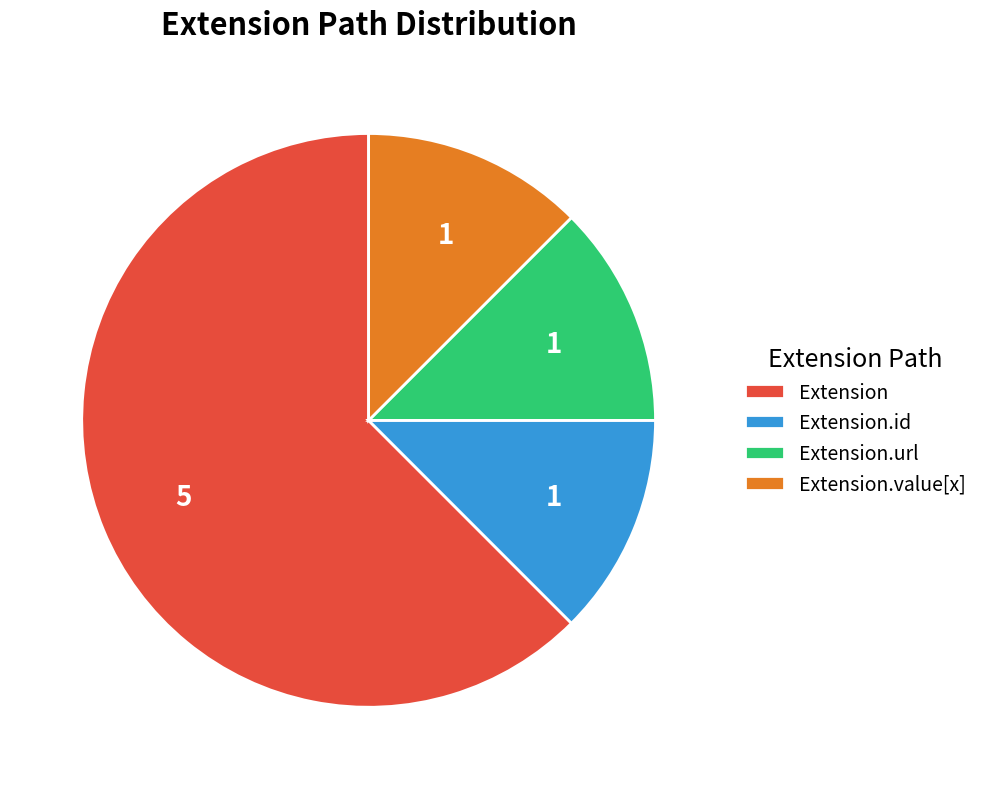

True or false: Extension.value[x] accounts for 1% of the total.

False